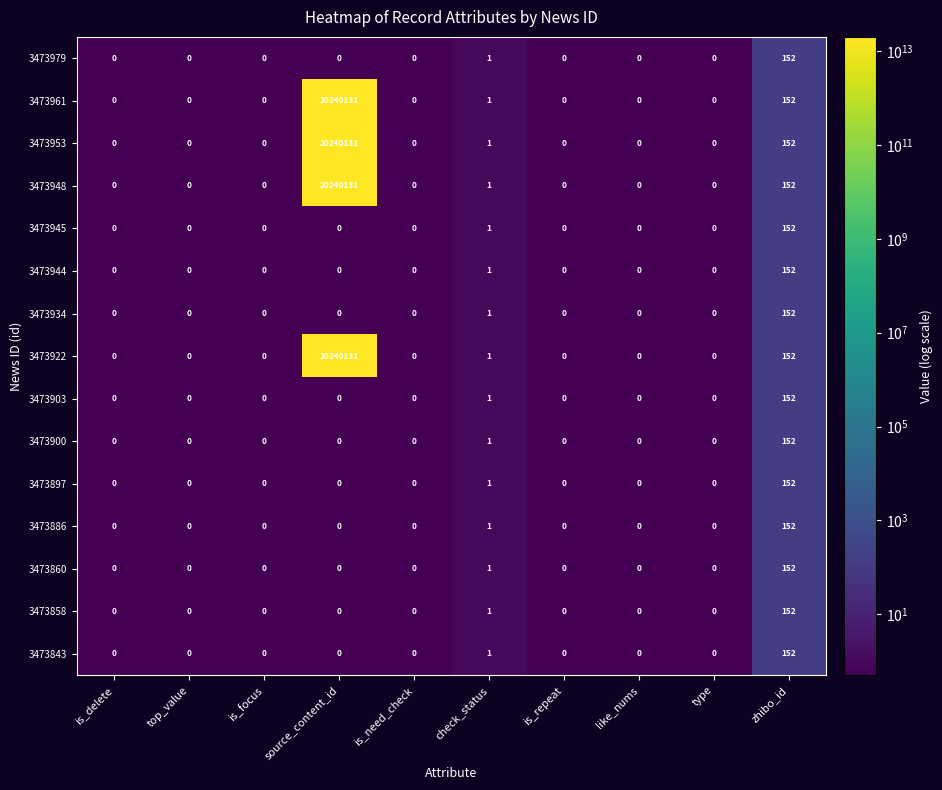

What is the highest value of the 3473922 series?

20240131